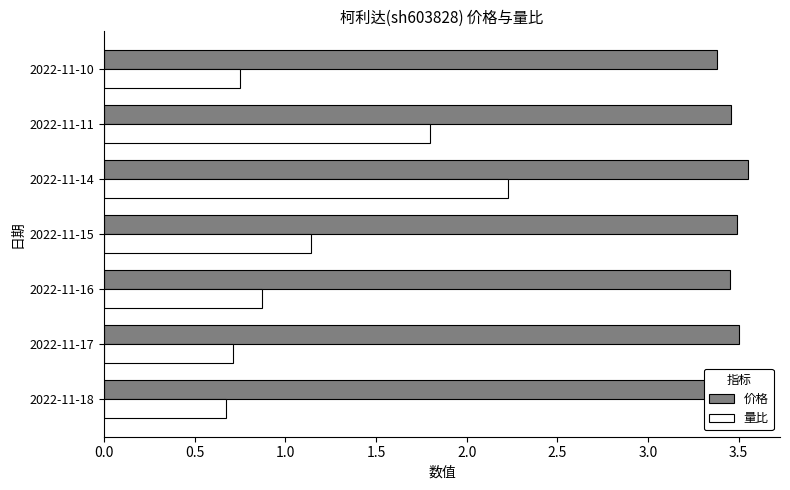

How many 价格 values are between 3 and 4?

7